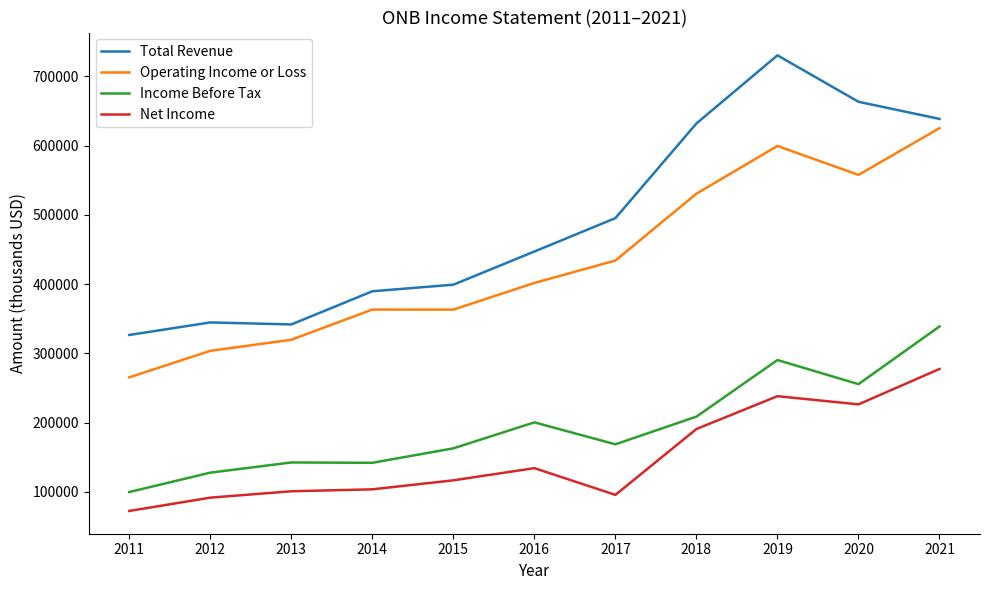

At 2018, list the series in order from largest to smallest.

Total Revenue, Operating Income or Loss, Income Before Tax, Net Income